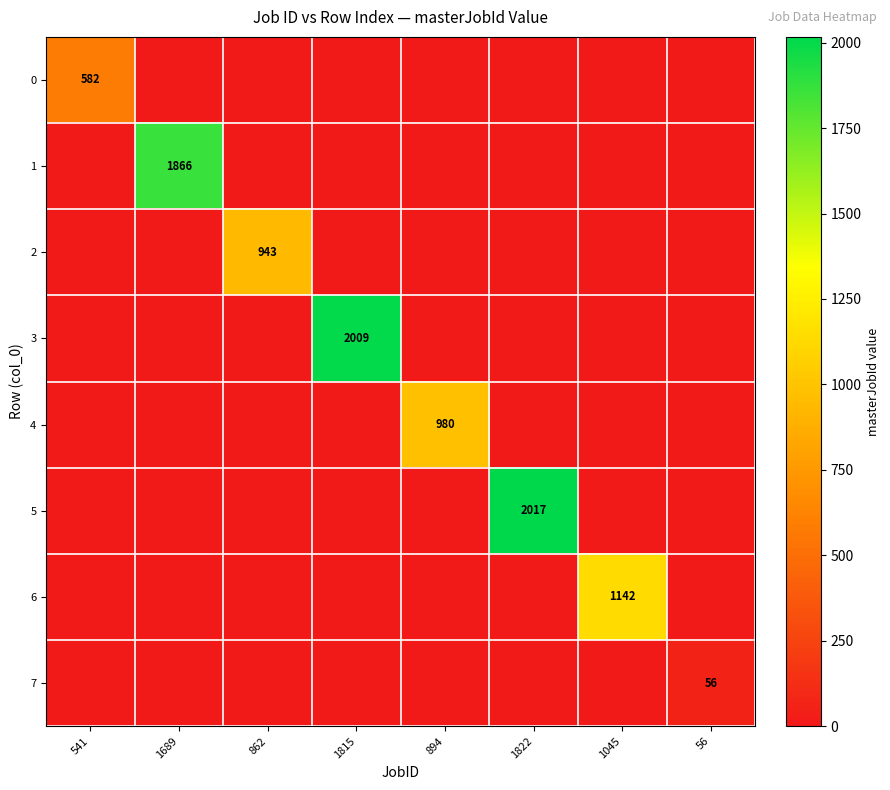

What is the total value across all series at 894?

980